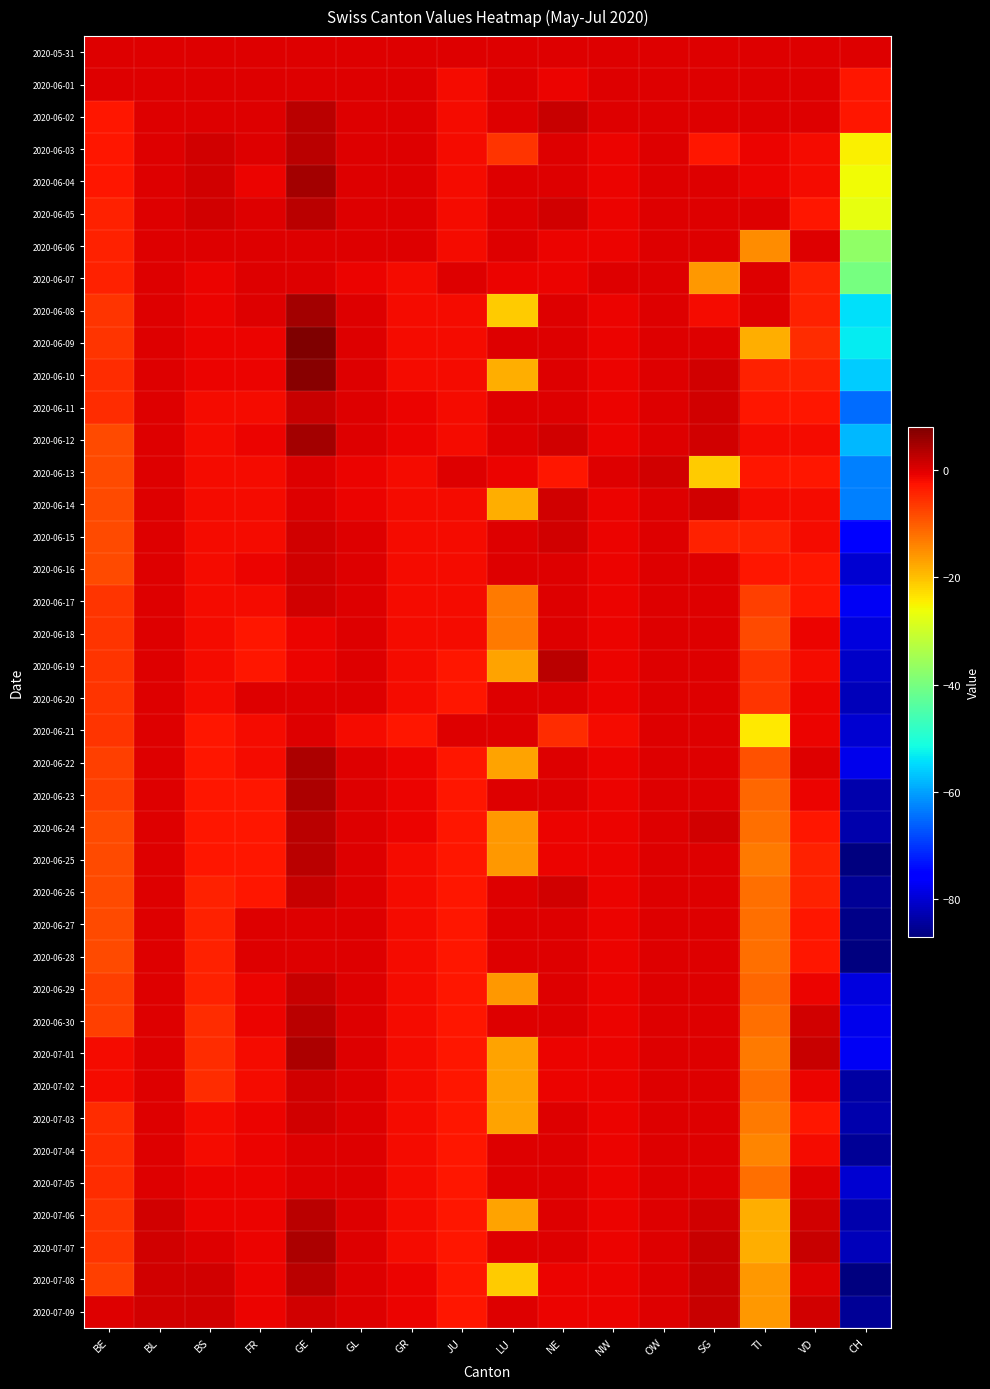

Reading right to left, what are all the values shown in this chart?

2020-05-31: CH=0	VD=0	TI=0	SG=0	OW=0	NW=0	NE=0	LU=0	JU=0	GR=0	GL=0	GE=0	FR=0	BS=0	BL=0	BE=0
2020-06-01: CH=-3	VD=0	TI=0	SG=0	OW=0	NW=0	NE=-1	LU=0	JU=-2	GR=0	GL=0	GE=0	FR=0	BS=0	BL=0	BE=0
2020-06-02: CH=-3	VD=0	TI=0	SG=0	OW=0	NW=0	NE=2	LU=0	JU=-2	GR=0	GL=0	GE=3	FR=0	BS=0	BL=0	BE=-3
2020-06-03: CH=-25	VD=-2	TI=-1	SG=-3	OW=0	NW=-1	NE=0	LU=-6	JU=-2	GR=0	GL=0	GE=3	FR=0	BS=1	BL=0	BE=-3
2020-06-04: CH=-26	VD=-2	TI=-1	SG=0	OW=0	NW=-1	NE=0	LU=0	JU=-2	GR=0	GL=0	GE=5	FR=-1	BS=1	BL=0	BE=-3
2020-06-05: CH=-27	VD=-3	TI=0	SG=0	OW=0	NW=-1	NE=1	LU=0	JU=-2	GR=0	GL=0	GE=3	FR=0	BS=1	BL=0	BE=-4
2020-06-06: CH=-37	VD=0	TI=-15	SG=0	OW=0	NW=-1	NE=-1	LU=0	JU=-2	GR=0	GL=0	GE=0	FR=0	BS=0	BL=0	BE=-4
2020-06-07: CH=-40	VD=-4	TI=0	SG=-16	OW=0	NW=0	NE=-1	LU=-1	JU=0	GR=-2	GL=-1	GE=0	FR=0	BS=-1	BL=0	BE=-4
2020-06-08: CH=-54	VD=-4	TI=0	SG=-2	OW=0	NW=-1	NE=0	LU=-21	JU=-2	GR=-2	GL=0	GE=5	FR=0	BS=-1	BL=0	BE=-6
2020-06-09: CH=-53	VD=-5	TI=-18	SG=0	OW=0	NW=-1	NE=0	LU=0	JU=-2	GR=-2	GL=0	GE=8	FR=-1	BS=-1	BL=0	BE=-6
2020-06-10: CH=-56	VD=-4	TI=-4	SG=1	OW=0	NW=-1	NE=0	LU=-18	JU=-2	GR=-2	GL=0	GE=7	FR=-1	BS=-1	BL=0	BE=-5
2020-06-11: CH=-65	VD=-3	TI=-3	SG=1	OW=0	NW=-1	NE=0	LU=0	JU=-2	GR=-1	GL=0	GE=2	FR=-2	BS=-2	BL=0	BE=-5
2020-06-12: CH=-58	VD=-2	TI=-2	SG=1	OW=0	NW=-1	NE=1	LU=0	JU=-2	GR=-1	GL=0	GE=5	FR=-1	BS=-2	BL=0	BE=-8
2020-06-13: CH=-63	VD=-3	TI=-3	SG=-21	OW=1	NW=0	NE=-3	LU=-1	JU=0	GR=-2	GL=-1	GE=0	FR=-2	BS=-2	BL=0	BE=-8
2020-06-14: CH=-63	VD=-2	TI=-2	SG=1	OW=0	NW=-1	NE=1	LU=-18	JU=-2	GR=-2	GL=-1	GE=0	FR=-2	BS=-2	BL=0	BE=-8
2020-06-15: CH=-75	VD=-2	TI=-4	SG=-4	OW=0	NW=-1	NE=1	LU=0	JU=-2	GR=-2	GL=0	GE=1	FR=-2	BS=-2	BL=0	BE=-8
2020-06-16: CH=-80	VD=-3	TI=-3	SG=0	OW=0	NW=-1	NE=0	LU=0	JU=-2	GR=-2	GL=0	GE=1	FR=-1	BS=-2	BL=0	BE=-8
2020-06-17: CH=-77	VD=-3	TI=-7	SG=0	OW=0	NW=-1	NE=0	LU=-13	JU=-2	GR=-2	GL=0	GE=1	FR=-2	BS=-2	BL=0	BE=-6
2020-06-18: CH=-79	VD=-1	TI=-8	SG=0	OW=0	NW=-1	NE=0	LU=-13	JU=-2	GR=-2	GL=0	GE=-1	FR=-3	BS=-2	BL=0	BE=-6
2020-06-19: CH=-81	VD=-2	TI=-6	SG=0	OW=0	NW=-1	NE=3	LU=-17	JU=-3	GR=-2	GL=0	GE=-1	FR=-3	BS=-2	BL=0	BE=-6
2020-06-20: CH=-82	VD=-1	TI=-6	SG=0	OW=0	NW=-1	NE=0	LU=0	JU=-3	GR=-2	GL=0	GE=0	FR=0	BS=-2	BL=0	BE=-6
2020-06-21: CH=-80	VD=-1	TI=-24	SG=0	OW=0	NW=-2	NE=-5	LU=0	JU=0	GR=-3	GL=-2	GE=0	FR=-2	BS=-3	BL=0	BE=-6
2020-06-22: CH=-78	VD=0	TI=-9	SG=0	OW=0	NW=-1	NE=0	LU=-17	JU=-3	GR=-1	GL=0	GE=4	FR=-2	BS=-3	BL=0	BE=-7
2020-06-23: CH=-83	VD=-1	TI=-11	SG=0	OW=0	NW=-1	NE=0	LU=0	JU=-3	GR=-1	GL=0	GE=4	FR=-3	BS=-3	BL=0	BE=-7
2020-06-24: CH=-83	VD=-3	TI=-12	SG=1	OW=0	NW=-1	NE=-1	LU=-16	JU=-3	GR=-1	GL=0	GE=3	FR=-3	BS=-3	BL=0	BE=-8
2020-06-25: CH=-87	VD=-4	TI=-13	SG=0	OW=0	NW=-1	NE=-1	LU=-16	JU=-3	GR=-2	GL=0	GE=3	FR=-3	BS=-3	BL=0	BE=-8
2020-06-26: CH=-85	VD=-4	TI=-12	SG=0	OW=0	NW=-1	NE=1	LU=0	JU=-3	GR=-2	GL=0	GE=2	FR=-3	BS=-4	BL=0	BE=-8
2020-06-27: CH=-86	VD=-3	TI=-12	SG=0	OW=0	NW=-1	NE=0	LU=0	JU=-3	GR=-2	GL=0	GE=0	FR=0	BS=-4	BL=0	BE=-8
2020-06-28: CH=-87	VD=-3	TI=-12	SG=0	OW=0	NW=-1	NE=0	LU=0	JU=-3	GR=-2	GL=0	GE=0	FR=0	BS=-4	BL=0	BE=-8
2020-06-29: CH=-79	VD=-1	TI=-11	SG=0	OW=0	NW=-1	NE=0	LU=-16	JU=-3	GR=-2	GL=0	GE=2	FR=-1	BS=-4	BL=0	BE=-7
2020-06-30: CH=-78	VD=1	TI=-12	SG=0	OW=0	NW=-1	NE=0	LU=0	JU=-3	GR=-2	GL=0	GE=3	FR=-1	BS=-5	BL=0	BE=-7
2020-07-01: CH=-77	VD=2	TI=-13	SG=0	OW=0	NW=-1	NE=-1	LU=-17	JU=-3	GR=-2	GL=0	GE=4	FR=-2	BS=-5	BL=0	BE=-2
2020-07-02: CH=-84	VD=-1	TI=-12	SG=0	OW=0	NW=-1	NE=-1	LU=-17	JU=-3	GR=-2	GL=0	GE=1	FR=-2	BS=-5	BL=0	BE=-2
2020-07-03: CH=-83	VD=-3	TI=-13	SG=0	OW=0	NW=-1	NE=0	LU=-17	JU=-3	GR=-2	GL=0	GE=1	FR=-1	BS=-2	BL=0	BE=-5
2020-07-04: CH=-85	VD=-2	TI=-14	SG=0	OW=0	NW=-1	NE=0	LU=0	JU=-3	GR=-2	GL=0	GE=0	FR=-1	BS=-2	BL=0	BE=-5
2020-07-05: CH=-80	VD=0	TI=-12	SG=0	OW=0	NW=-1	NE=0	LU=0	JU=-3	GR=-2	GL=0	GE=0	FR=-1	BS=-1	BL=0	BE=-5
2020-07-06: CH=-83	VD=1	TI=-18	SG=1	OW=0	NW=-1	NE=0	LU=-17	JU=-3	GR=-2	GL=0	GE=3	FR=-1	BS=-1	BL=1	BE=-6
2020-07-07: CH=-82	VD=2	TI=-18	SG=2	OW=0	NW=-1	NE=0	LU=0	JU=-3	GR=-2	GL=0	GE=4	FR=-1	BS=0	BL=1	BE=-6
2020-07-08: CH=-87	VD=0	TI=-16	SG=2	OW=0	NW=-1	NE=-1	LU=-21	JU=-3	GR=-1	GL=0	GE=3	FR=-1	BS=1	BL=1	BE=-7
2020-07-09: CH=-85	VD=1	TI=-16	SG=2	OW=0	NW=-1	NE=-1	LU=0	JU=-3	GR=-1	GL=0	GE=1	FR=-1	BS=1	BL=1	BE=0